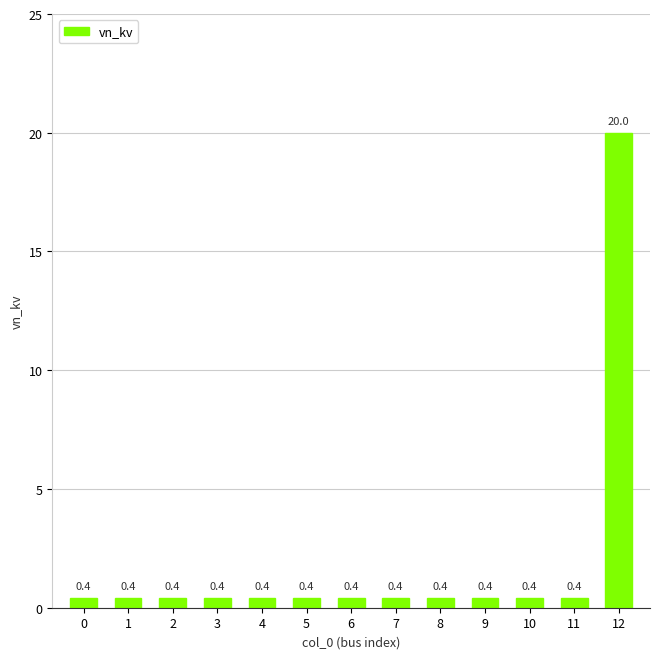

Are the bars horizontal?

No